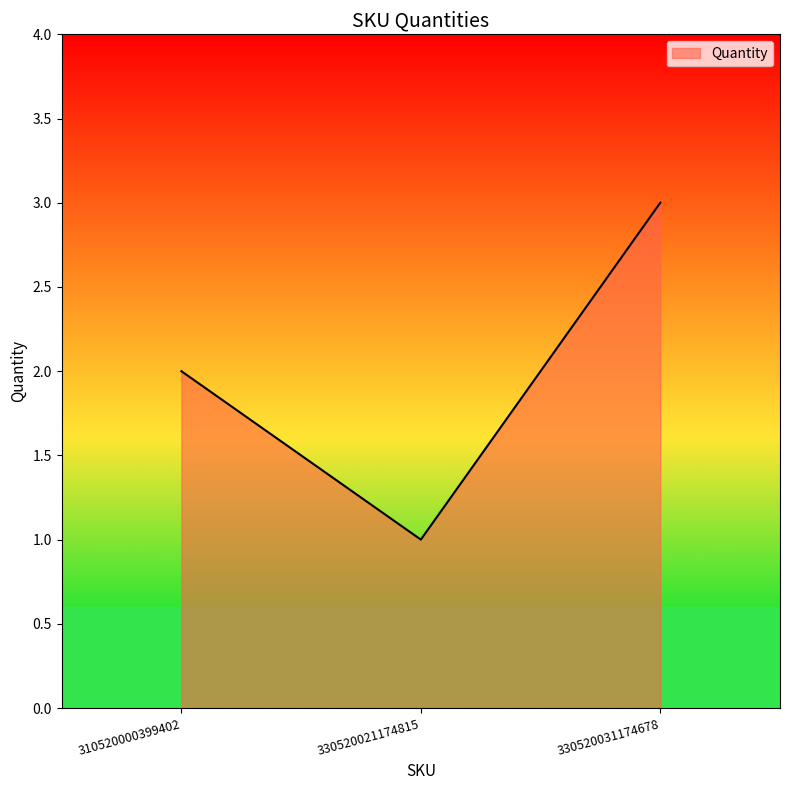

How many values are between 1 and 3?

3